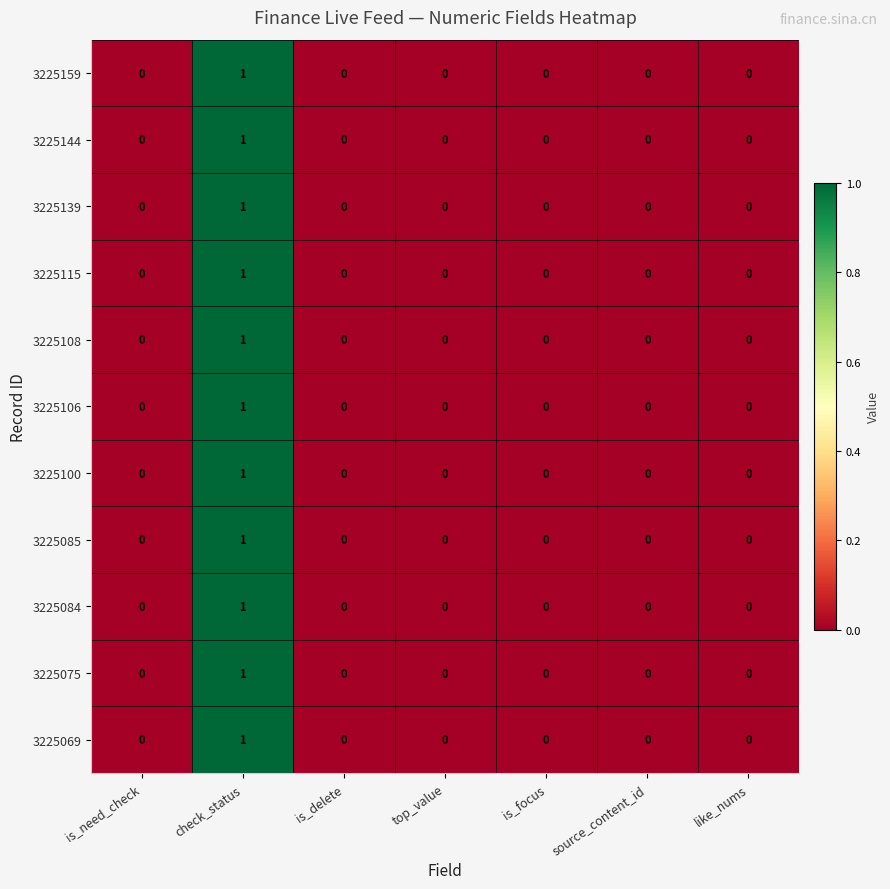

At which category is the sum across all series the highest?

check_status